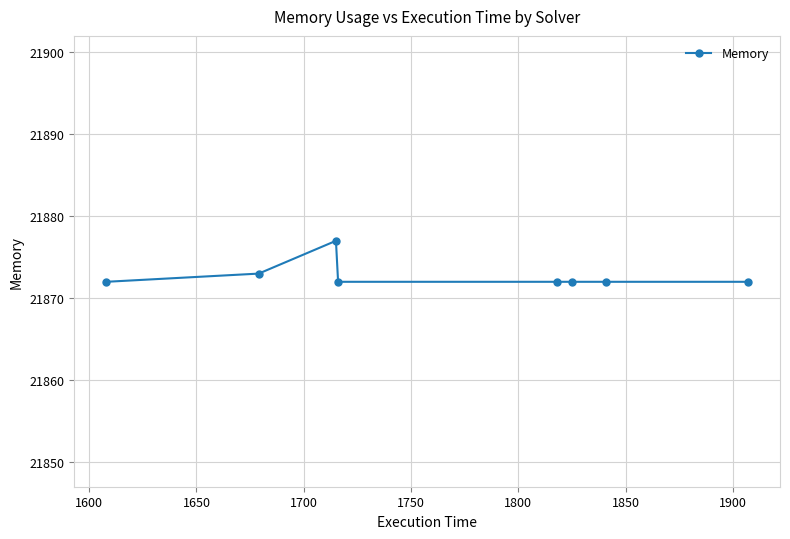

How many lines are shown in the chart?

1